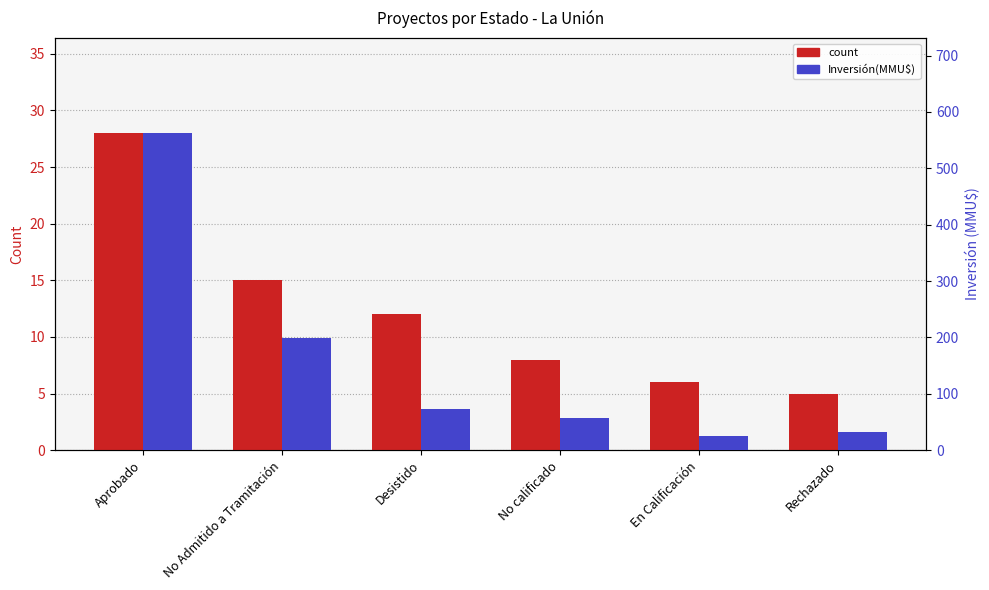

What is the difference between the count values at Rechazado and No calificado?

3.0